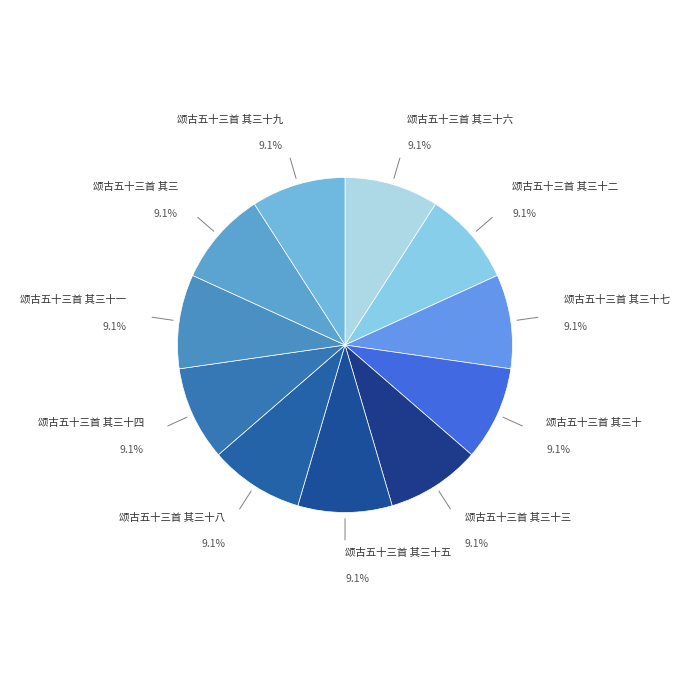

How many segments does this pie chart have?

11